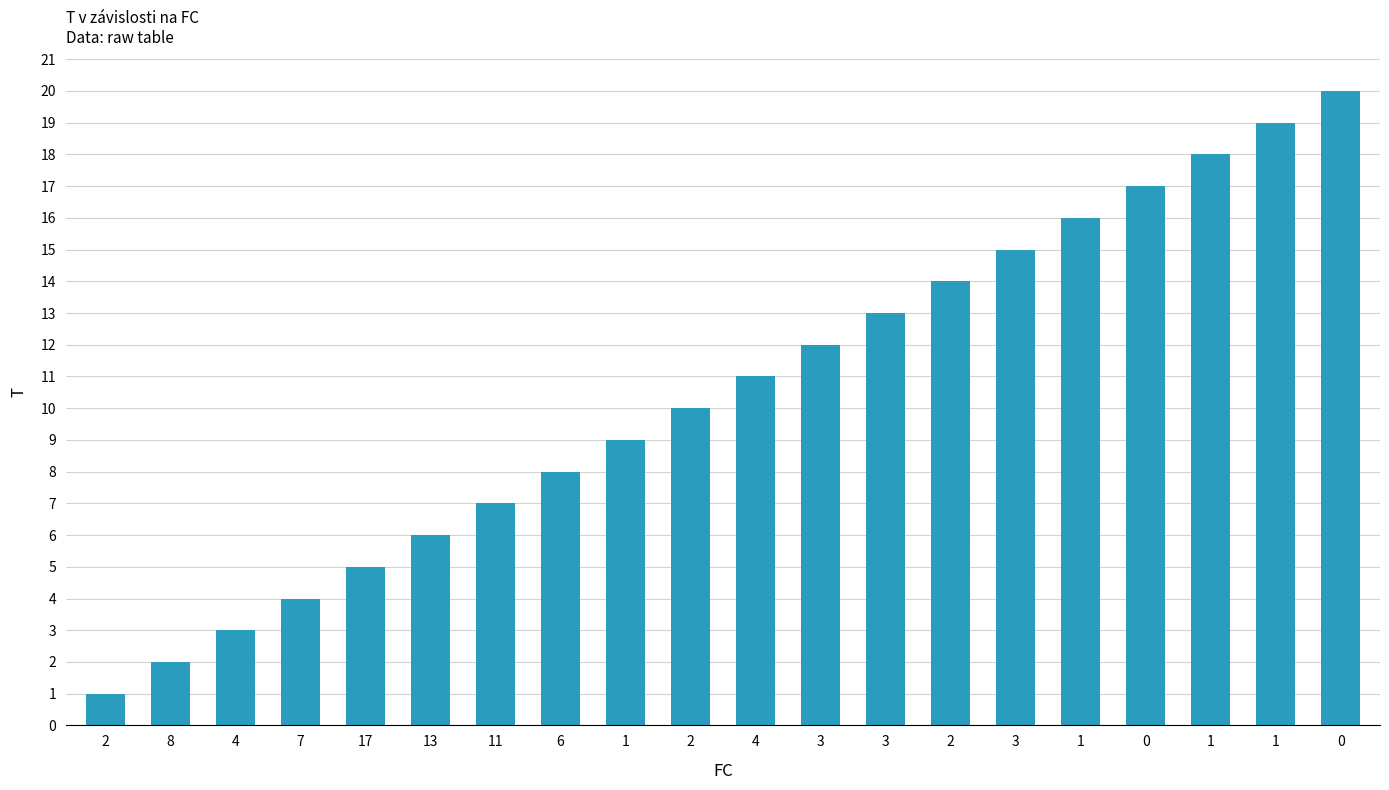

How many distinct data groups are displayed?

1